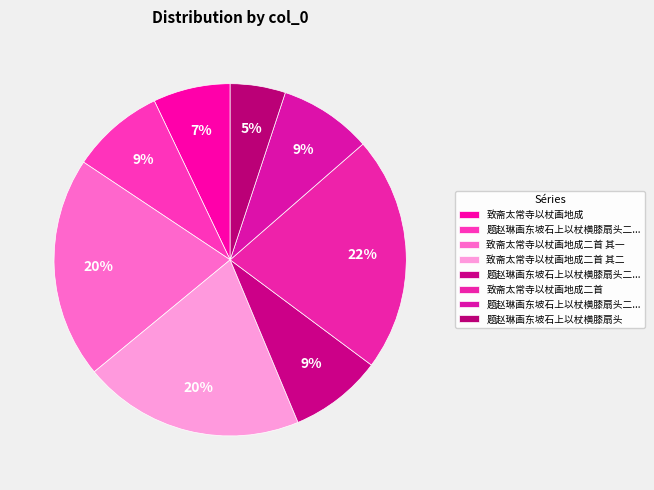

Count the number of slices in the pie.

8